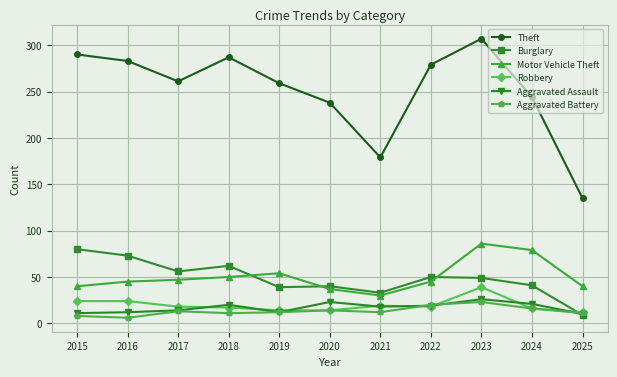

Is it true that Burglary equals 80 at 2015?

True